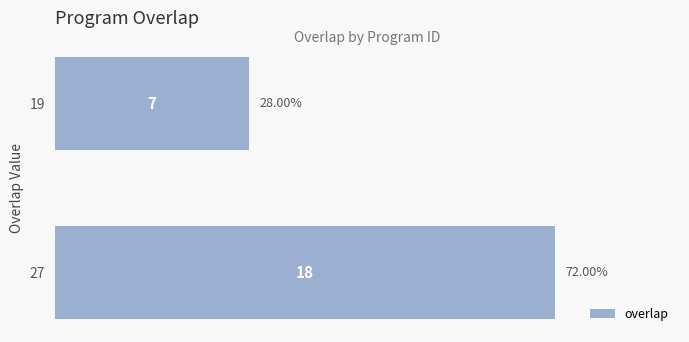

What is the difference between the values at 27 and 19?

11